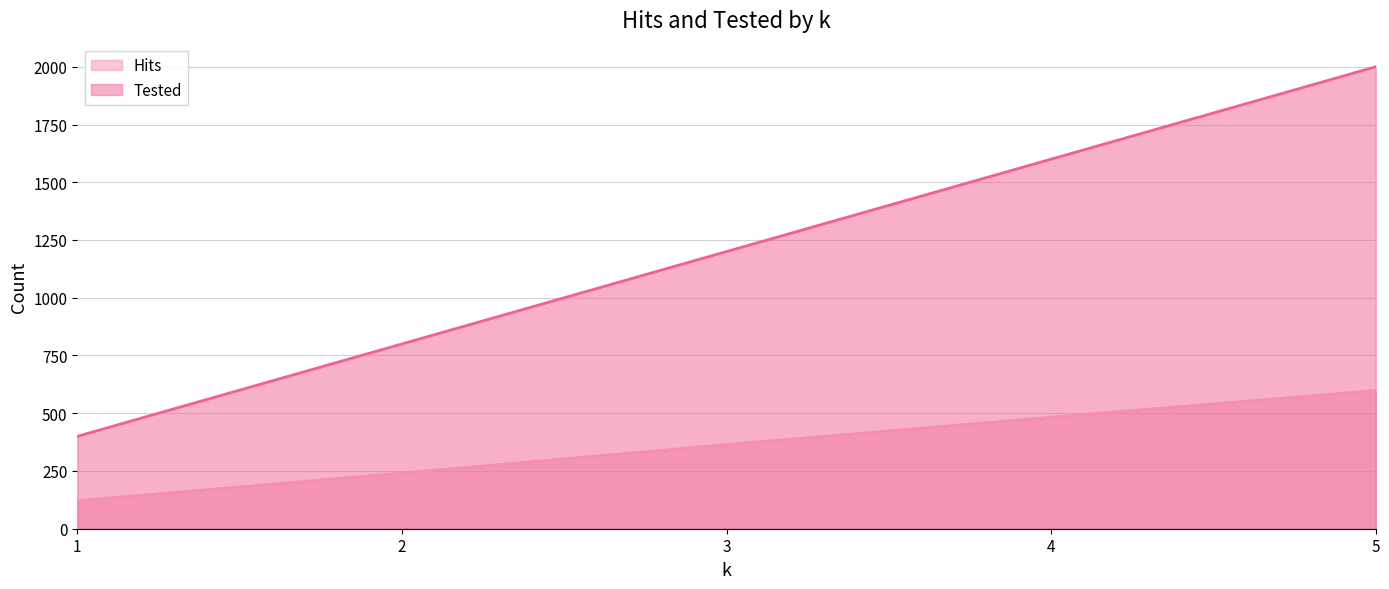

Rank the series at 3 from lowest to highest value.

Hits, Tested